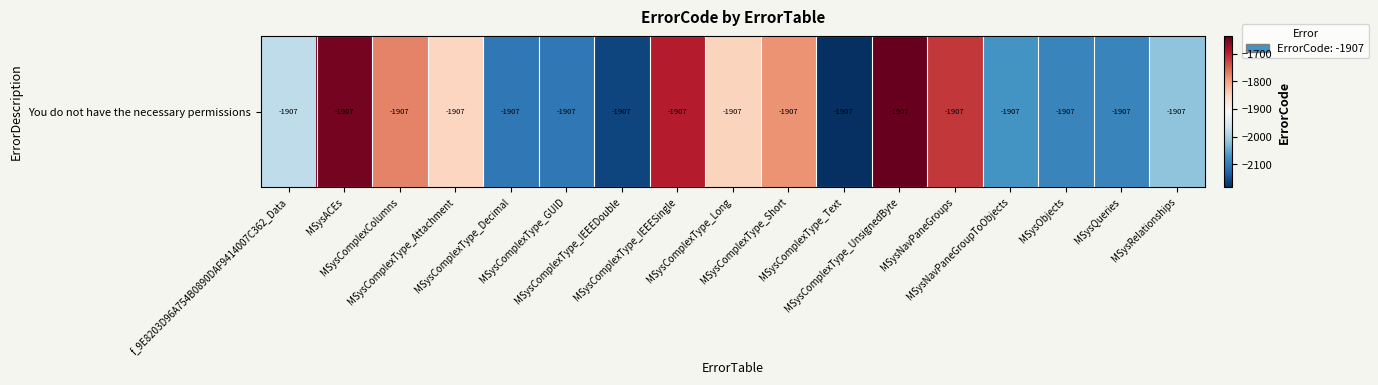

Is it true that the value at MSysComplexColumns is -2525.0?

False